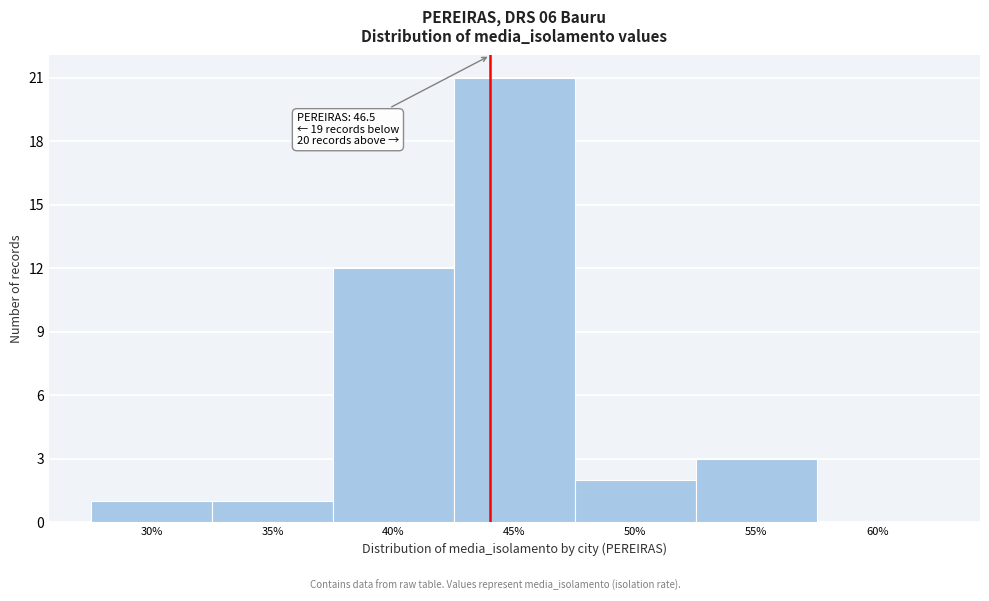

Reading right to left, list all the values displayed in this chart.

60%=0	55%=3	50%=2	45%=21	40%=12	35%=1	30%=1